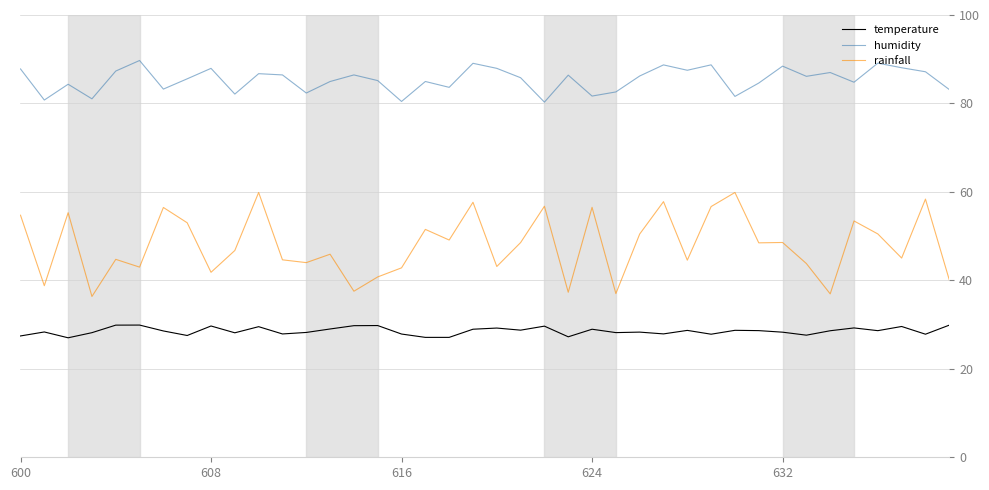

What is the lowest value of the temperature series?

27.0